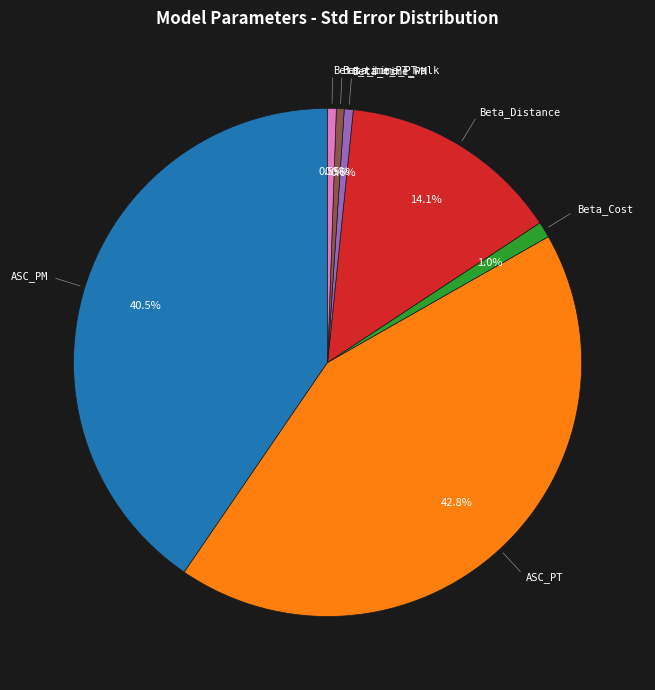

Does any single category account for the majority?

No